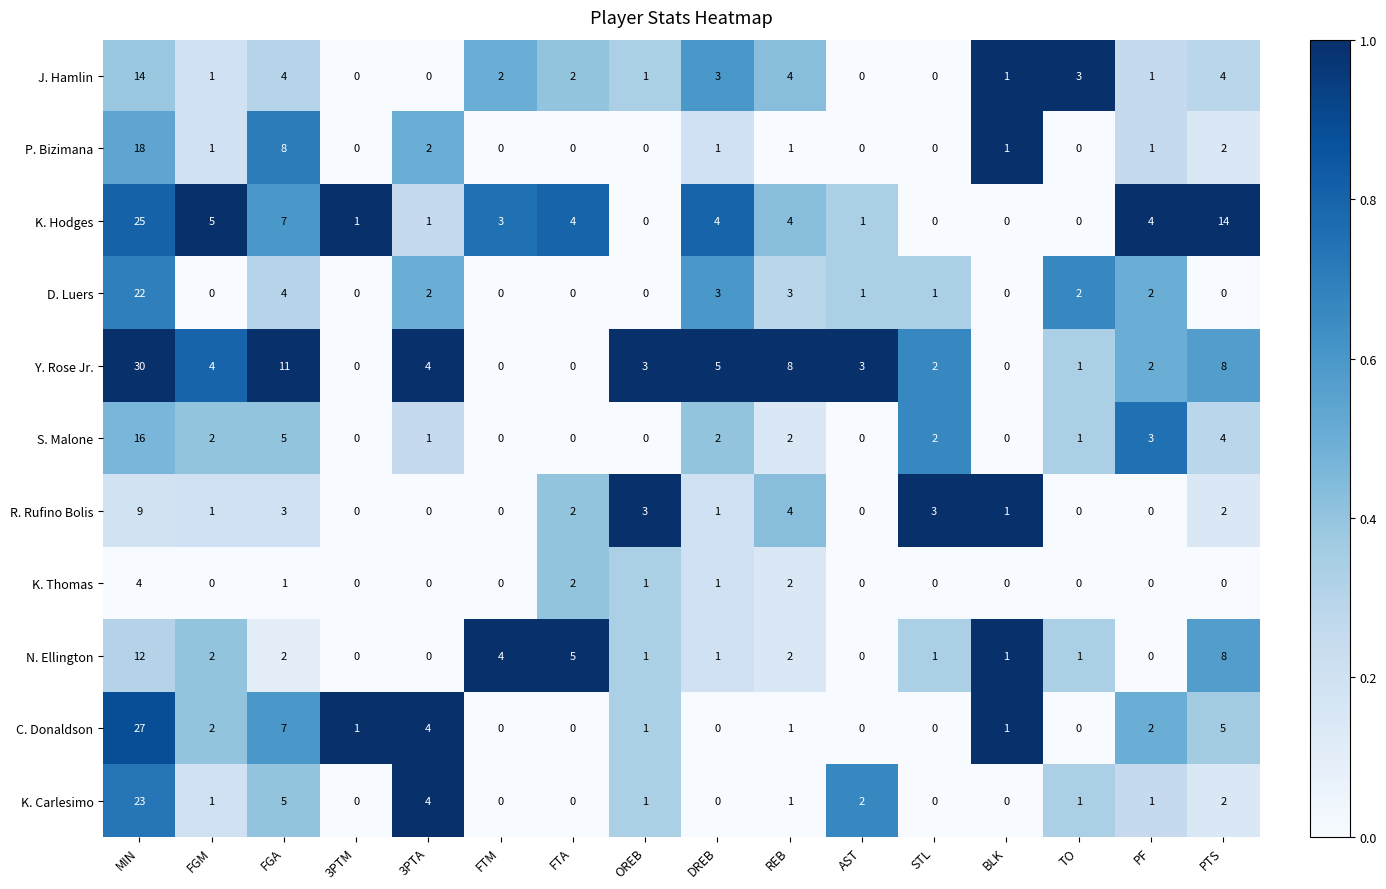

What is the sum of all S. Malone values?

38